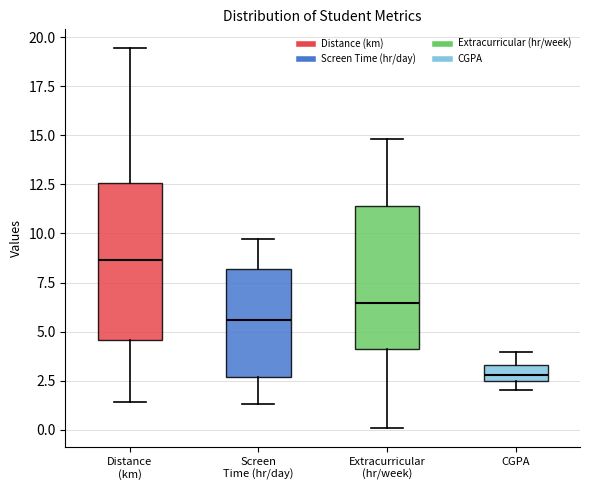

Where does the lower whisker of the box for Extracurricular (hr/week) end on the y-axis? The values are not printed on the chart, so give them approximately, as read against the axis.

0.0